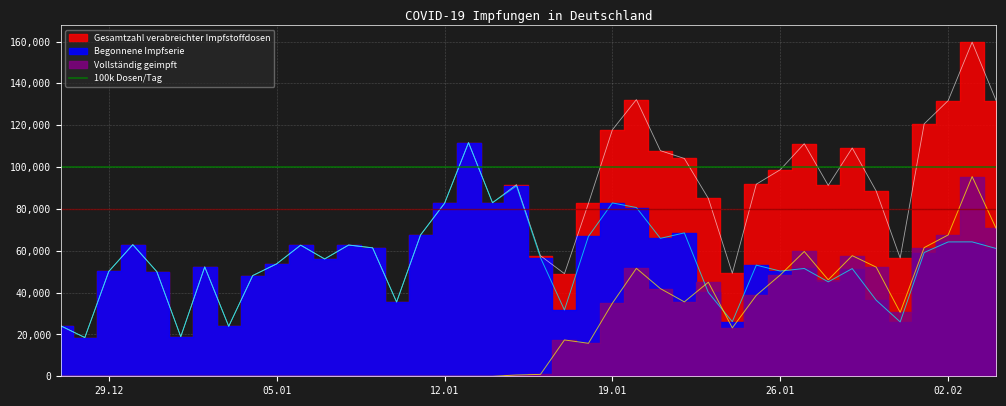

What is the sum of the Begonnene Impfserie values at 2021-01-12 and 2021-01-14?

165631